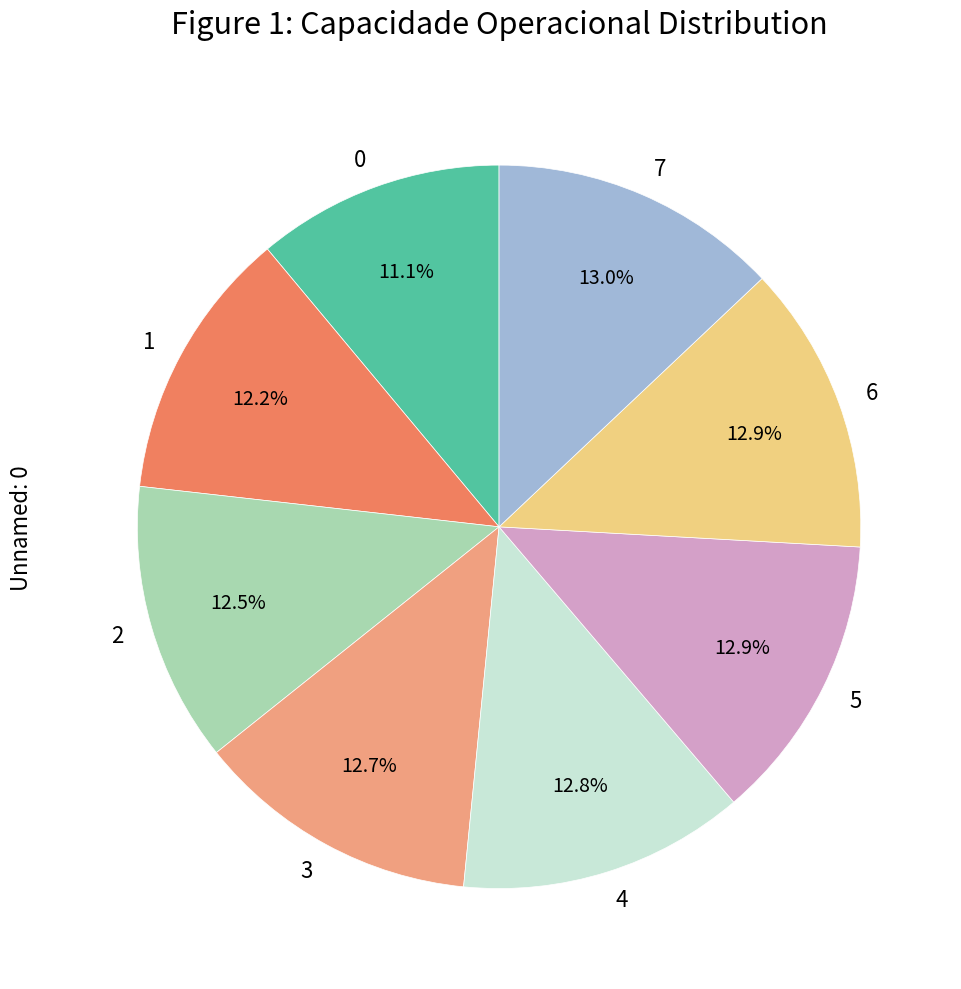

Is 4 the majority of the pie?

No